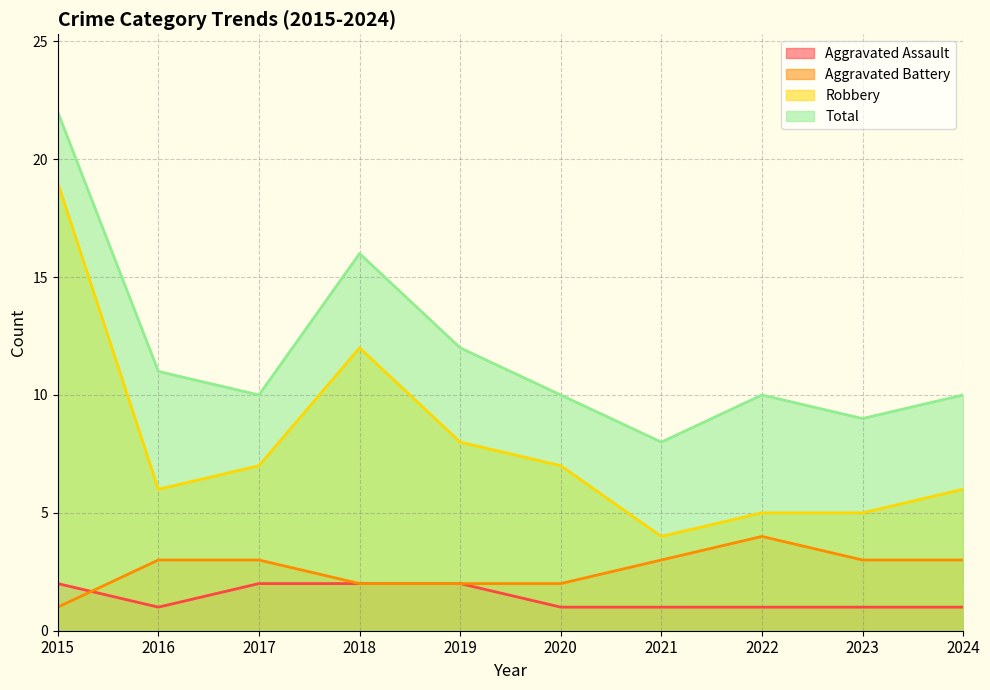

At which label does Total first exceed 10?

2015